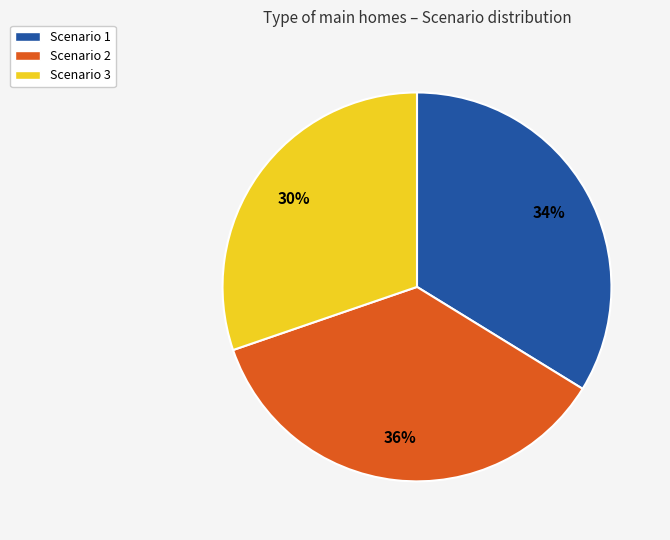

Approximately how many times larger is the value at Scenario 1 compared to Scenario 2?

0.9